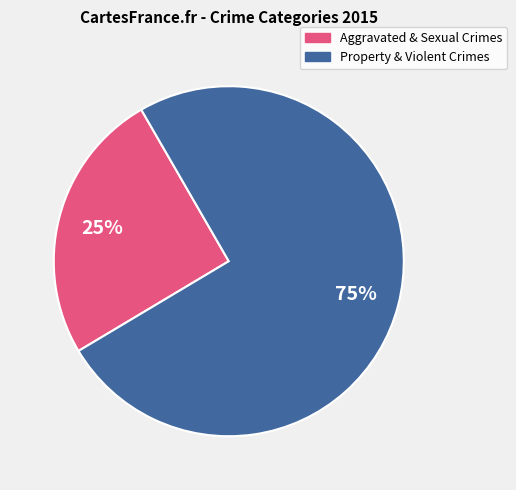

Does any single category account for the majority?

Yes